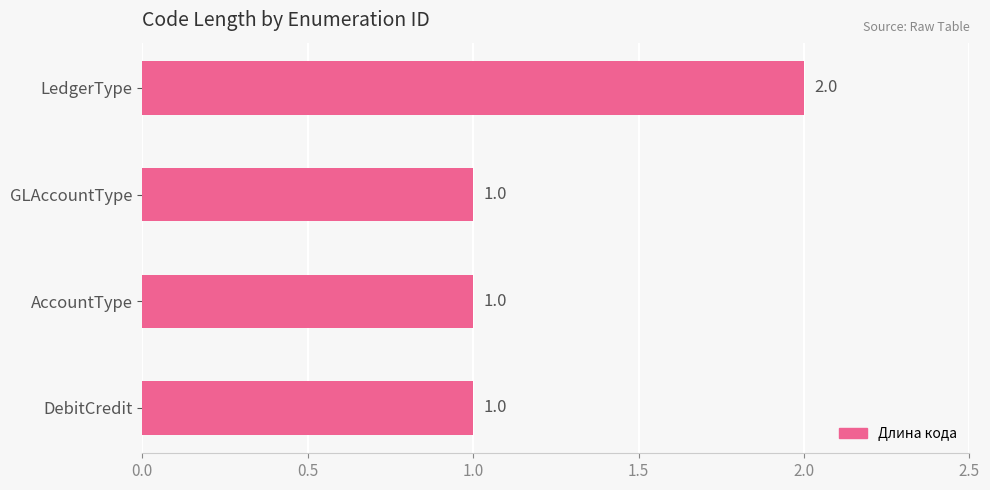

The value at AccountType is 2. True or false?

False